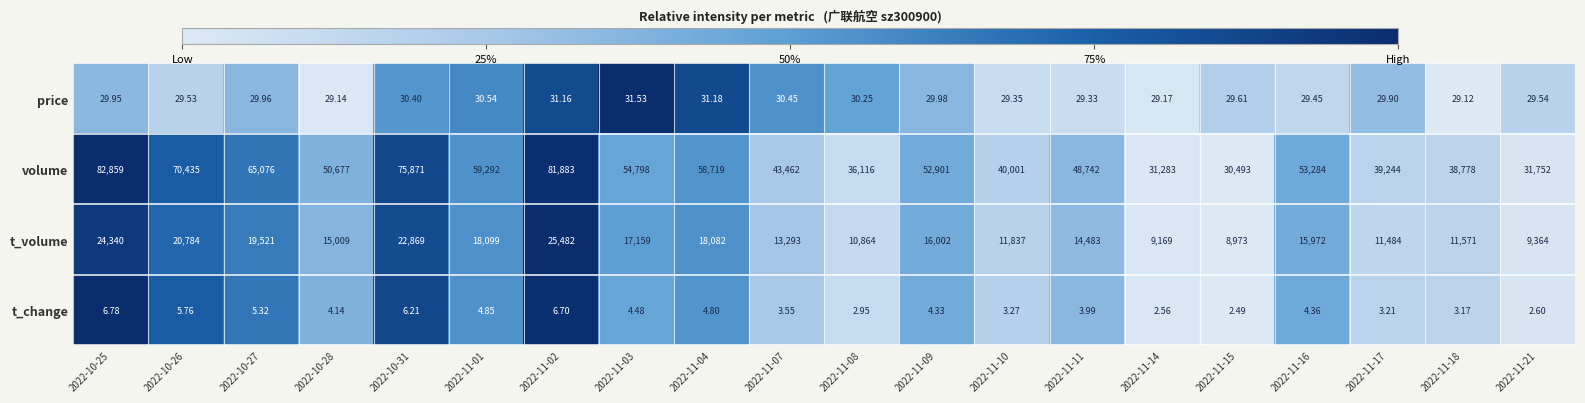

At 2022-11-08, list the series in order from largest to smallest.

volume, t_volume, price, t_change